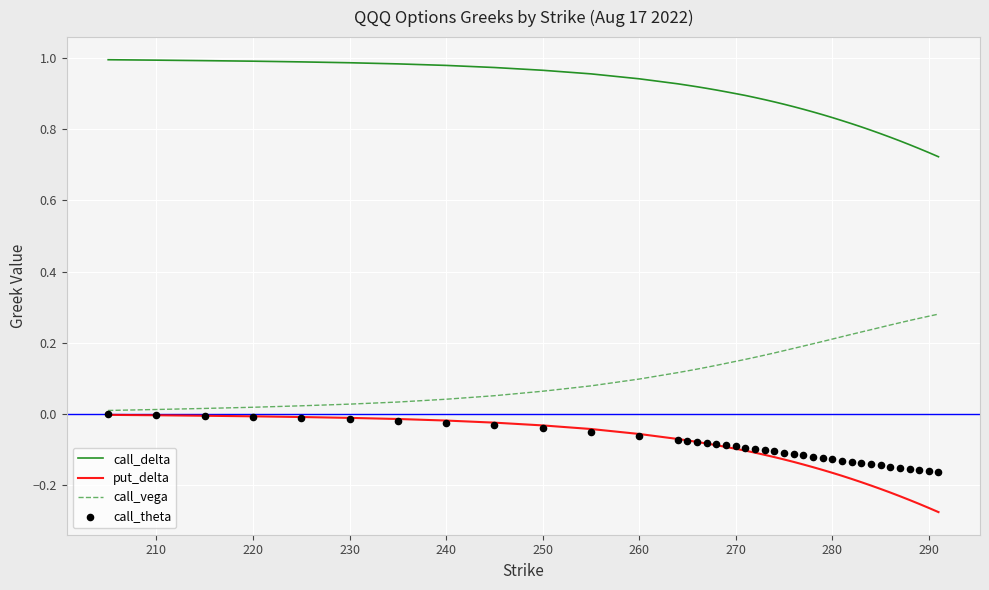

True or false: call_delta has a value of 1.0 at 230.

True